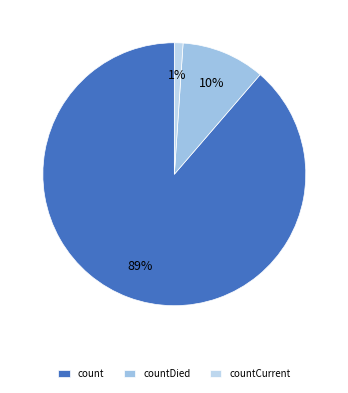

How many slices are in this pie chart?

3